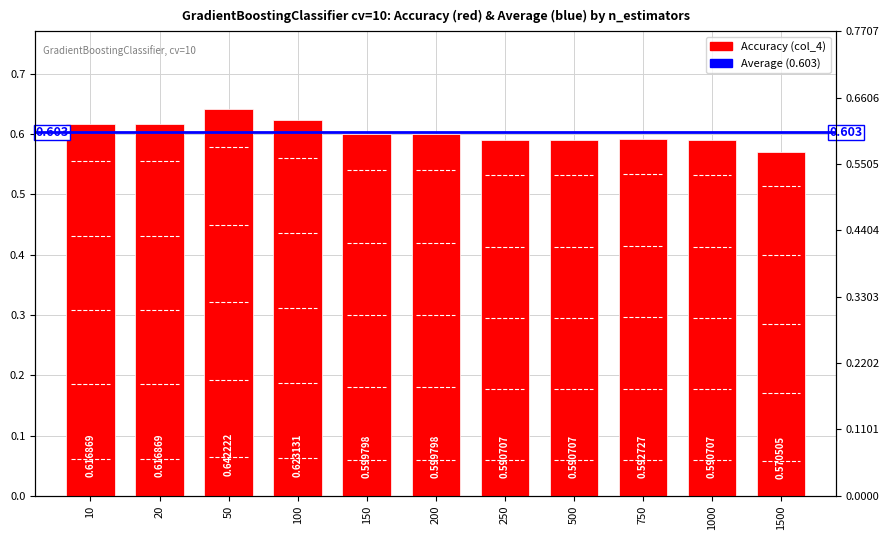

How many categories are shown in the chart?

11